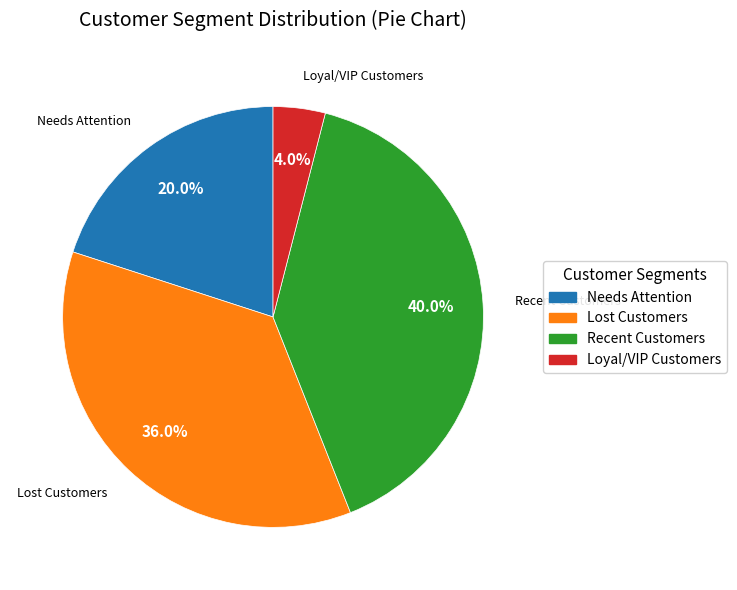

Is there a majority slice in this chart?

No